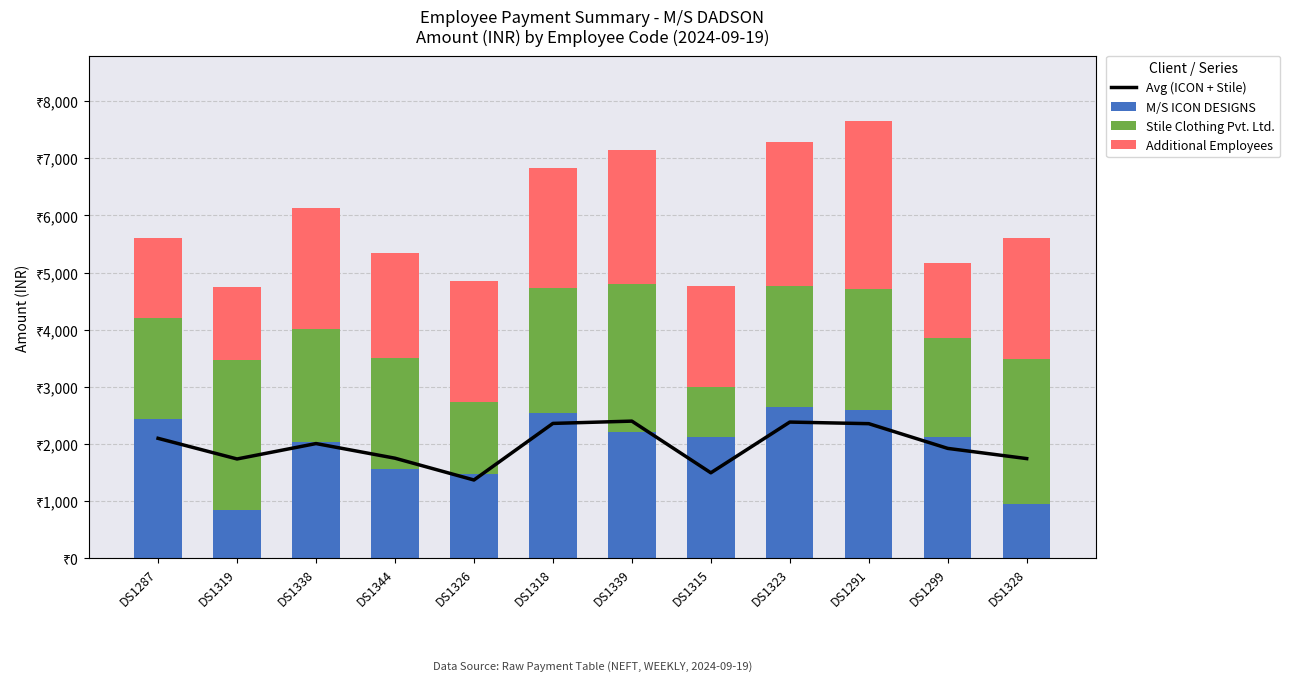

What is the average value of the Additional Employees series?

1988.8